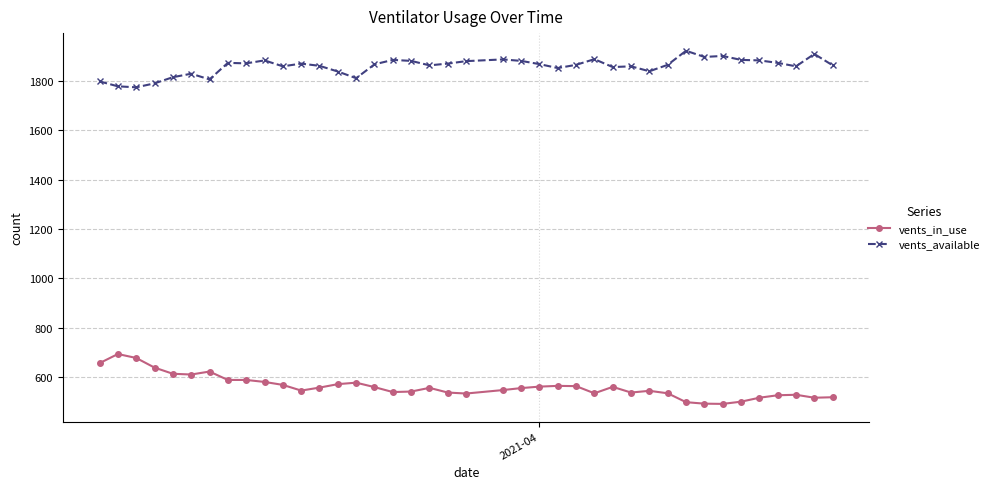

How many lines are shown in the chart?

2